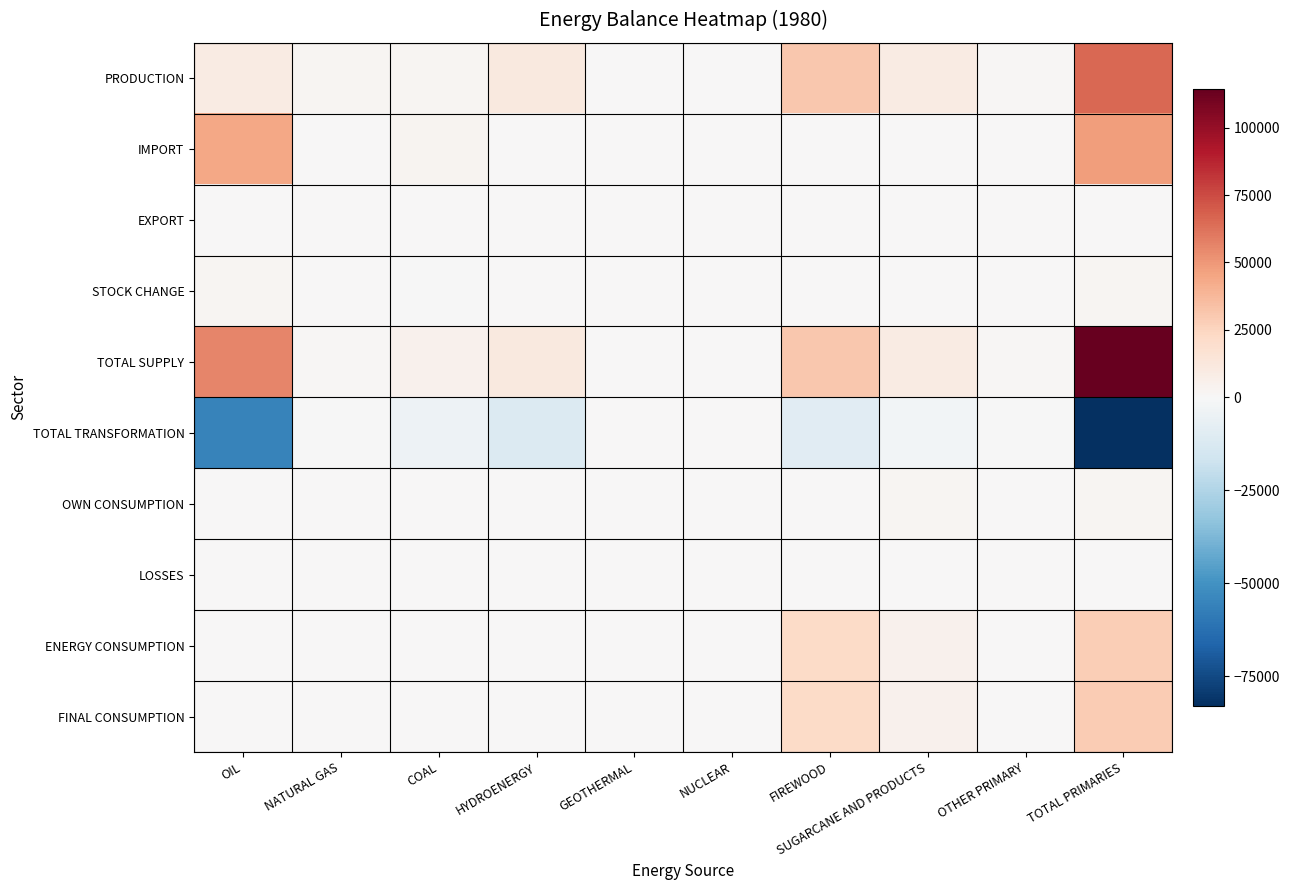

Reading left to right, what are all the values shown in this chart?

PRODUCTION: OIL=9255.9	NATURAL GAS=1795.7	COAL=2321.6	HYDROENERGY=11081.6	GEOTHERMAL=0.0	NUCLEAR=0.0	FIREWOOD=31083.3	SUGARCANE AND PRODUCTS=9301.0	OTHER PRIMARY=1009.9	TOTAL PRIMARIES=65849.0
IMPORT: OIL=44311.2	NATURAL GAS=0.0	COAL=3121.4	HYDROENERGY=0.0	GEOTHERMAL=0.0	NUCLEAR=0.0	FIREWOOD=0.0	SUGARCANE AND PRODUCTS=0.0	OTHER PRIMARY=0.0	TOTAL PRIMARIES=47432.6
EXPORT: OIL=61.3	NATURAL GAS=0.0	COAL=0.0	HYDROENERGY=0.0	GEOTHERMAL=0.0	NUCLEAR=0.0	FIREWOOD=0.0	SUGARCANE AND PRODUCTS=0.0	OTHER PRIMARY=0.0	TOTAL PRIMARIES=61.3
STOCK CHANGE: OIL=2121.6	NATURAL GAS=0.0	COAL=-217.9	HYDROENERGY=0.0	GEOTHERMAL=0.0	NUCLEAR=0.0	FIREWOOD=0.0	SUGARCANE AND PRODUCTS=0.0	OTHER PRIMARY=0.0	TOTAL PRIMARIES=1903.7
TOTAL SUPPLY: OIL=55627.4	NATURAL GAS=1157.7	COAL=5225.1	HYDROENERGY=11081.6	GEOTHERMAL=0.0	NUCLEAR=0.0	FIREWOOD=31083.3	SUGARCANE AND PRODUCTS=9301.0	OTHER PRIMARY=1009.9	TOTAL PRIMARIES=114486.0
TOTAL TRANSFORMATION: OIL=-55351.4	NATURAL GAS=-235.9	COAL=-4455.1	HYDROENERGY=-11081.6	GEOTHERMAL=0.0	NUCLEAR=0.0	FIREWOOD=-9221.0	SUGARCANE AND PRODUCTS=-2488.8	OTHER PRIMARY=-271.8	TOTAL PRIMARIES=-83105.5
OWN CONSUMPTION: OIL=0.0	NATURAL GAS=175.4	COAL=0.0	HYDROENERGY=0.0	GEOTHERMAL=0.0	NUCLEAR=0.0	FIREWOOD=0.0	SUGARCANE AND PRODUCTS=2012.8	OTHER PRIMARY=0.0	TOTAL PRIMARIES=2188.2
LOSSES: OIL=276.1	NATURAL GAS=0.0	COAL=308.9	HYDROENERGY=0.0	GEOTHERMAL=0.0	NUCLEAR=0.0	FIREWOOD=0.0	SUGARCANE AND PRODUCTS=0.0	OTHER PRIMARY=0.0	TOTAL PRIMARIES=585.0
ENERGY CONSUMPTION: OIL=0.0	NATURAL GAS=338.7	COAL=478.7	HYDROENERGY=0.0	GEOTHERMAL=0.0	NUCLEAR=0.0	FIREWOOD=21862.4	SUGARCANE AND PRODUCTS=4799.3	OTHER PRIMARY=738.2	TOTAL PRIMARIES=28217.2
FINAL CONSUMPTION: OIL=0.0	NATURAL GAS=760.4	COAL=478.7	HYDROENERGY=0.0	GEOTHERMAL=0.0	NUCLEAR=0.0	FIREWOOD=21862.4	SUGARCANE AND PRODUCTS=4799.3	OTHER PRIMARY=738.2	TOTAL PRIMARIES=28638.9